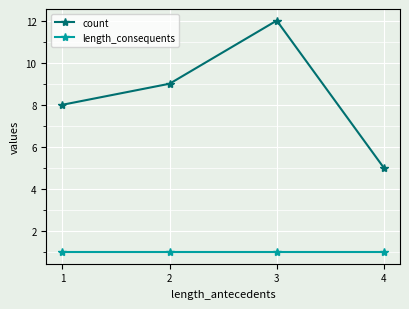

Reading left to right, what are all the values shown in this chart?

count: 1=8	2=9	3=12	4=5
length_consequents: 1=1	2=1	3=1	4=1